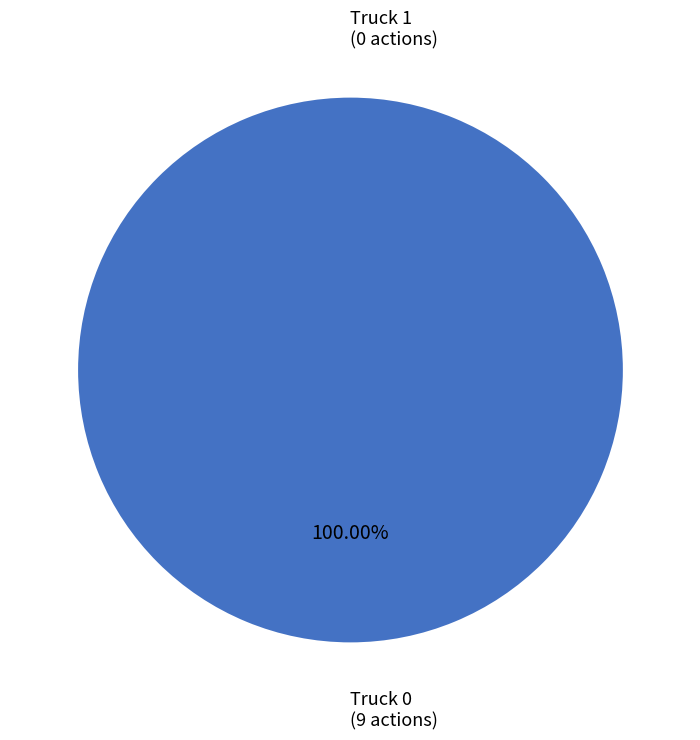

Is it true that Truck 0 is 86% of the pie?

False